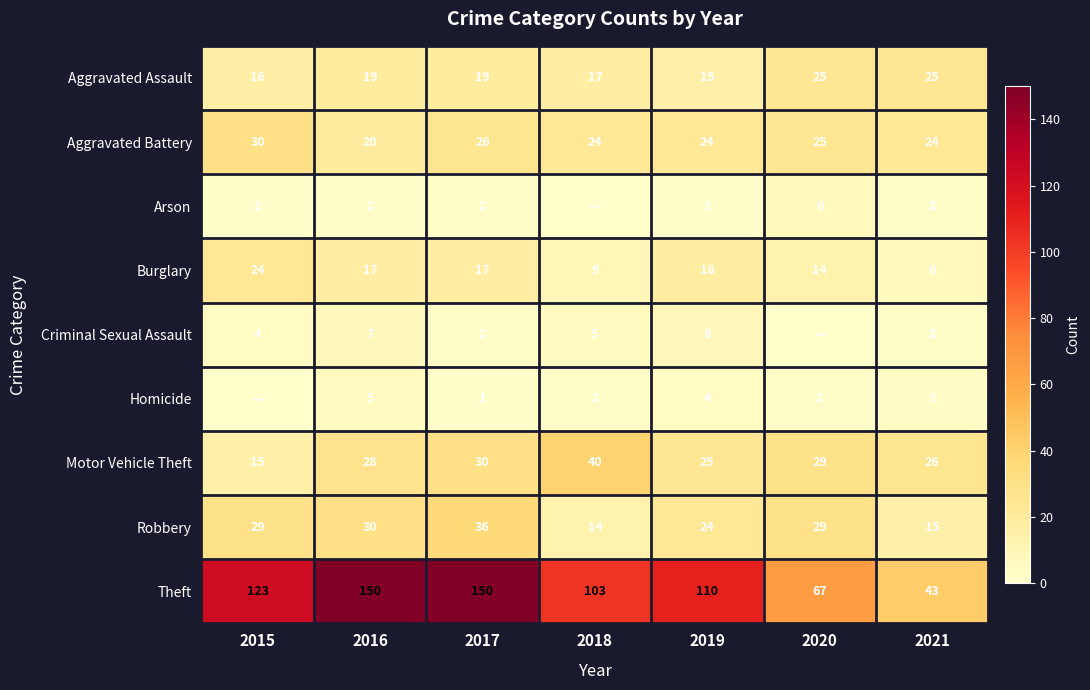

Which series changed the most between 2017 and 2021?

Theft